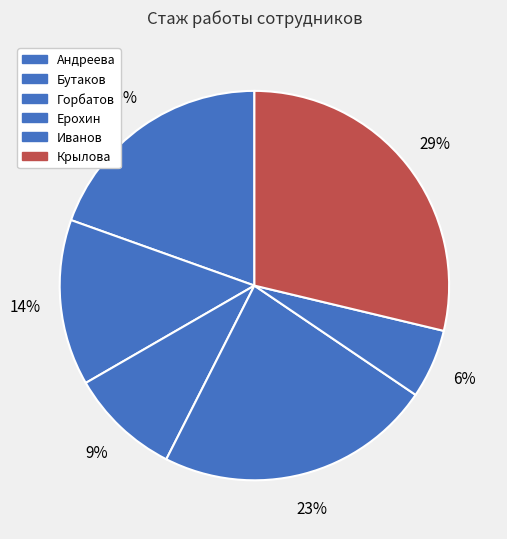

Is there any slice that represents more than half of the pie?

No